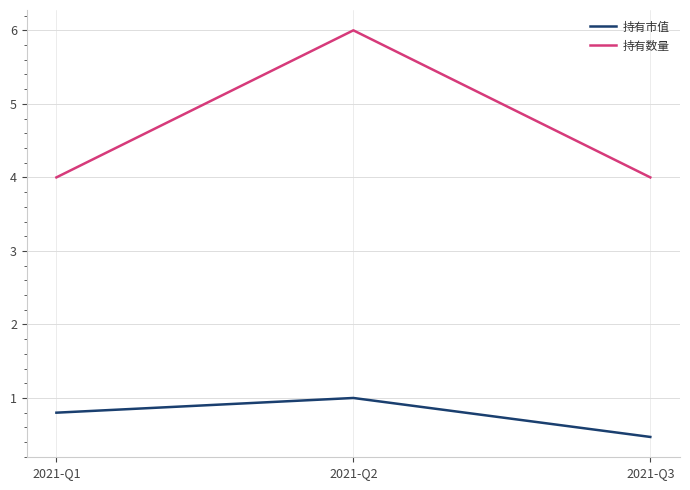

What is the average value of the 持有市值 series?

0.8